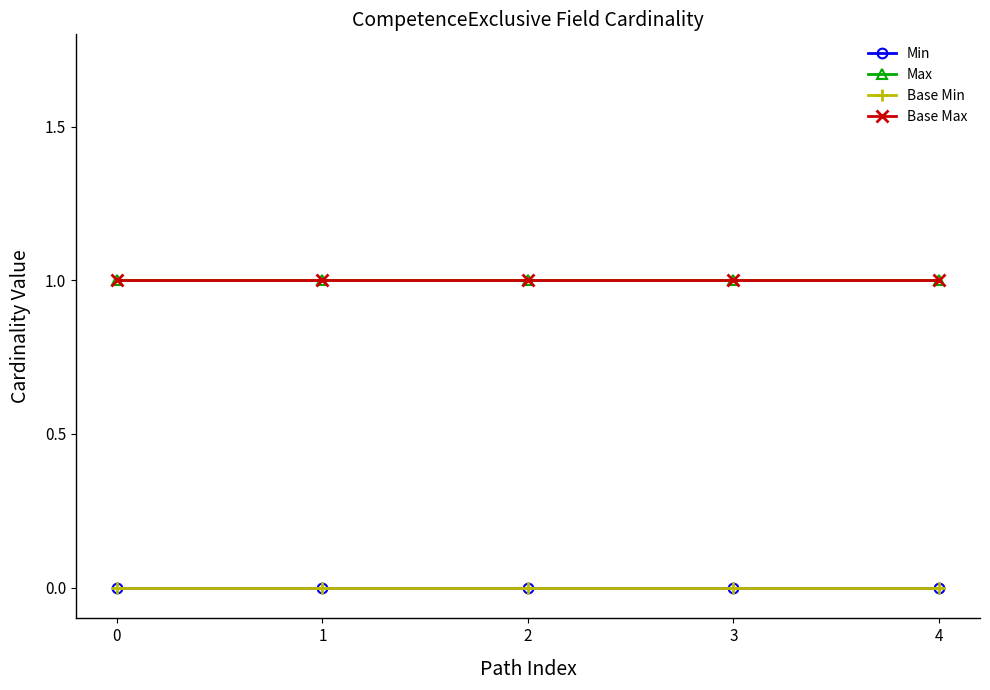

Which series has the widest spread of values?

Min